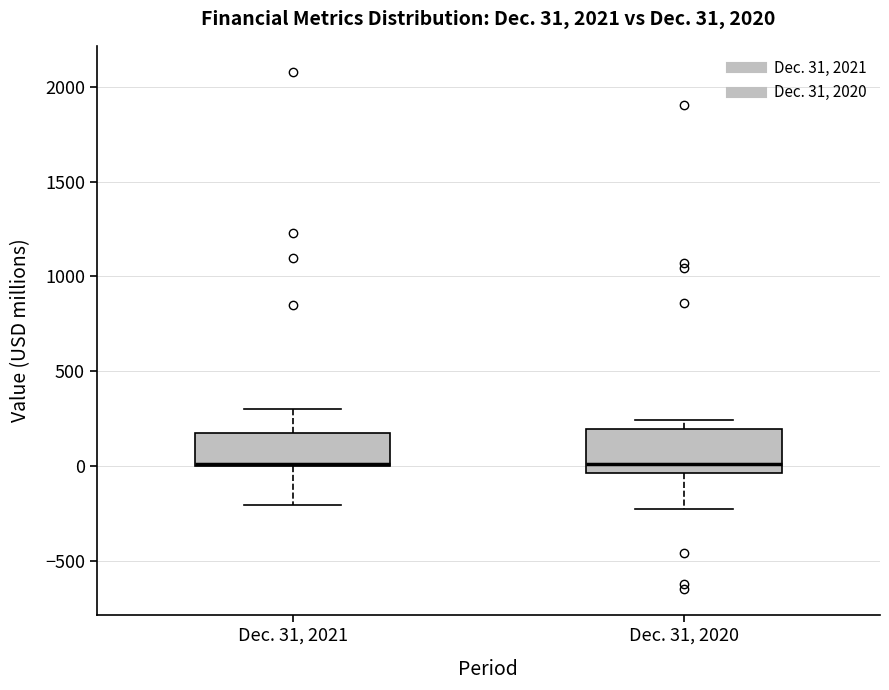

Which box is the tallest, from its lower edge to its upper edge?

Dec. 31, 2020